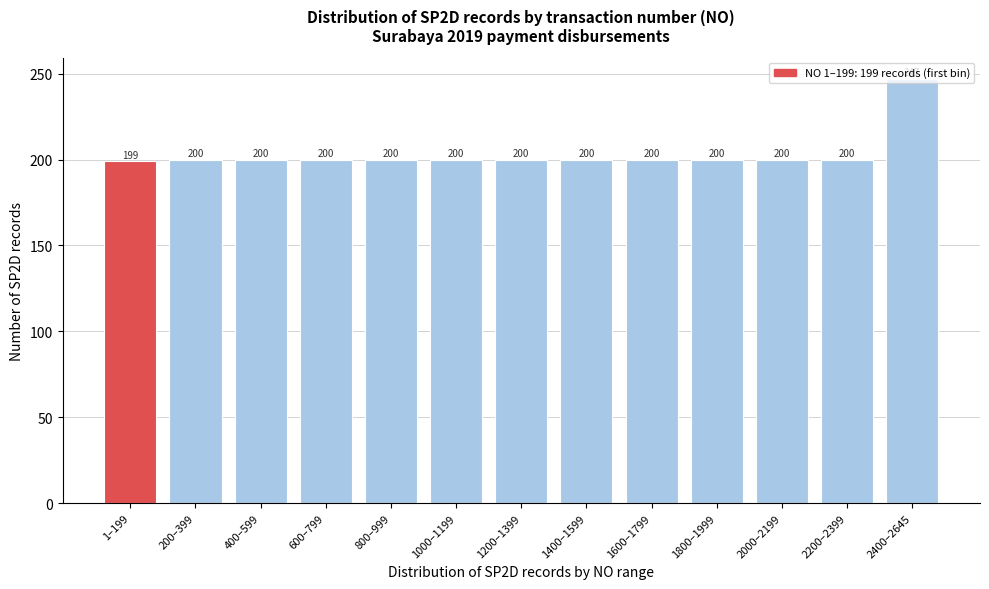

What is the average value?

204